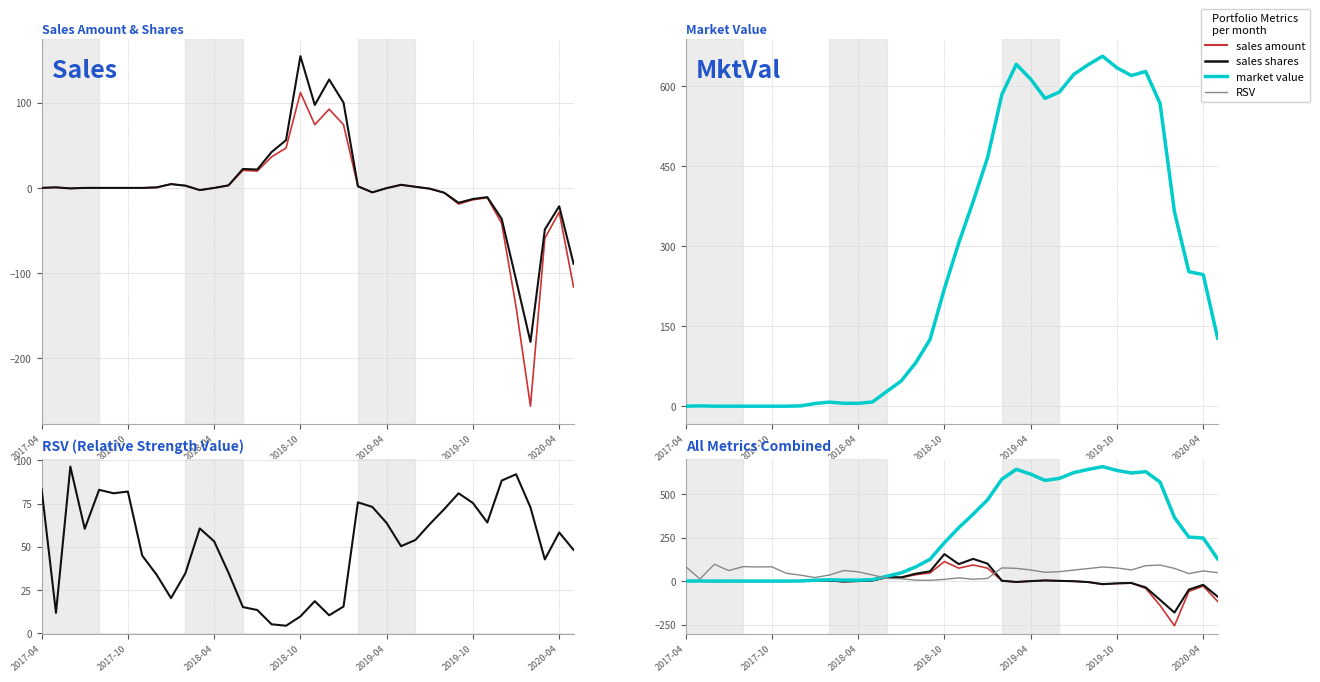

What is the sum of all sales amount values?

-208.7